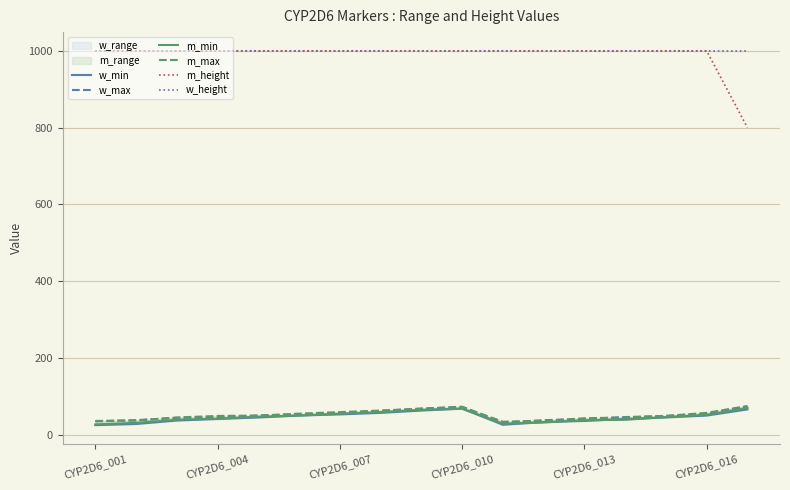

What is the difference between the maximum and second lowest values in the m_max series?

39